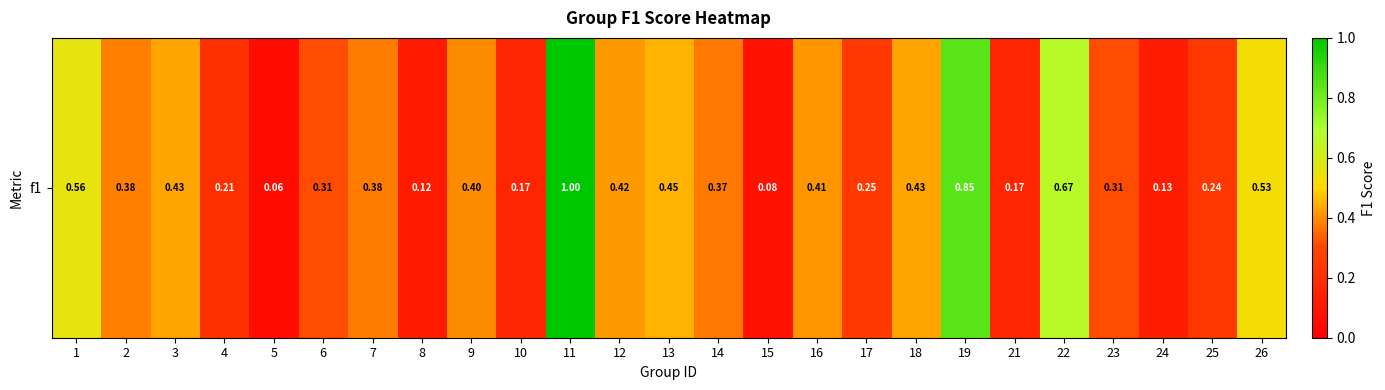

Reading right to left, transcribe all the data shown in this chart.

0.5	0.2	0.1	0.3	0.7	0.2	0.8	0.4	0.3	0.4	0.1	0.4	0.5	0.4	1.0	0.2	0.4	0.1	0.4	0.3	0.1	0.2	0.4	0.4	0.6